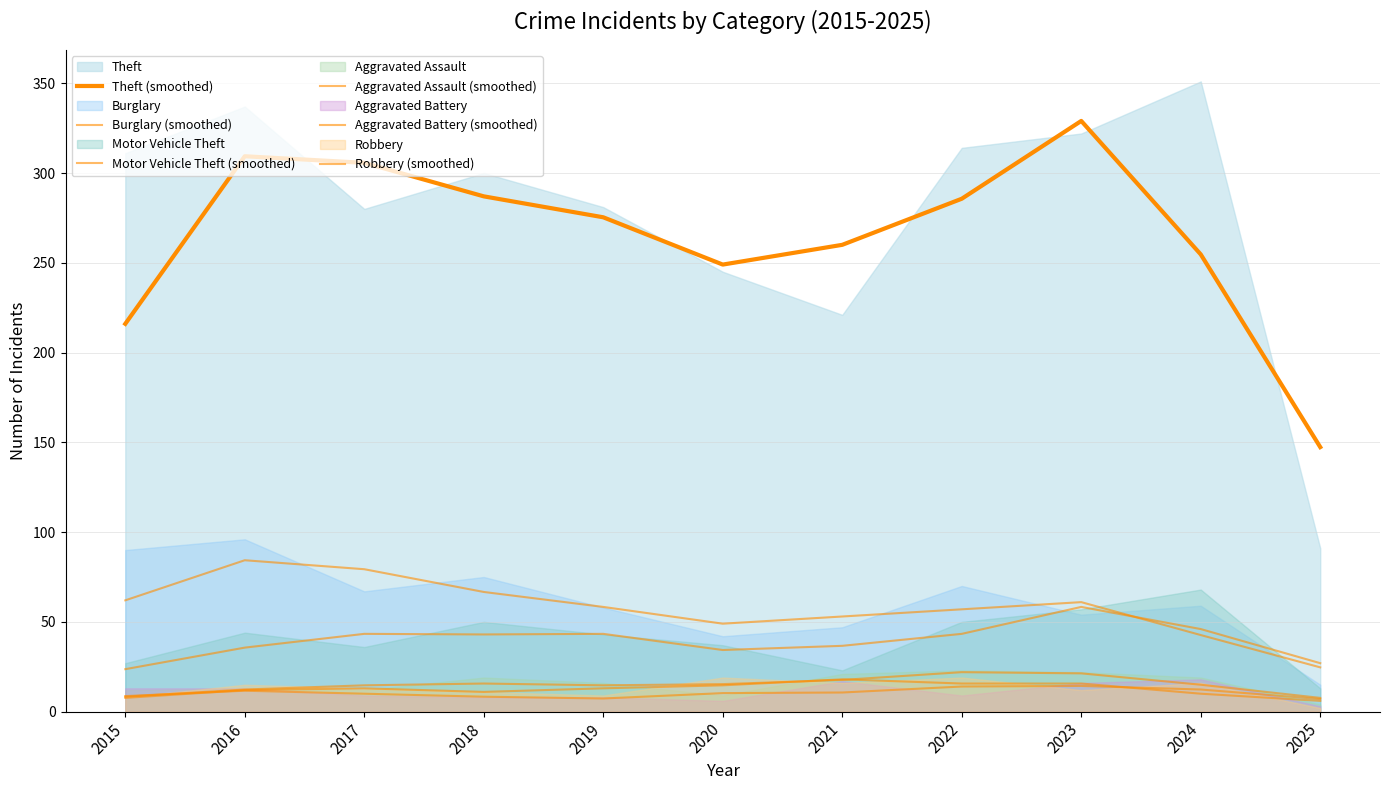

Reading right to left, list all the values displayed in this chart.

Theft (smoothed): 2025=147.3	2024=254.7	2023=329.0	2022=285.7	2021=260.0	2020=249.0	2019=275.3	2018=287.0	2017=305.7	2016=309.3	2015=216.0
Burglary (smoothed): 2025=24.7	2024=42.7	2023=61.0	2022=57.0	2021=53.0	2020=49.0	2019=58.3	2018=66.7	2017=79.3	2016=84.3	2015=62.0
Motor Vehicle Theft (smoothed): 2025=27.0	2024=46.0	2023=58.3	2022=43.3	2021=36.7	2020=34.3	2019=43.3	2018=43.0	2017=43.3	2016=35.7	2015=23.7
Aggravated Assault (smoothed): 2025=7.7	2024=15.0	2023=21.3	2022=22.0	2021=17.7	2020=15.3	2019=14.7	2018=15.7	2017=14.7	2016=12.3	2015=8.3
Aggravated Battery (smoothed): 2025=7.0	2024=12.3	2023=14.3	2022=14.0	2021=10.7	2020=10.3	2019=7.3	2018=8.3	2017=10.0	2016=11.7	2015=8.7
Robbery (smoothed): 2025=6.0	2024=10.0	2023=15.7	2022=15.7	2021=18.0	2020=14.7	2019=13.0	2018=11.0	2017=13.0	2016=12.0	2015=7.7